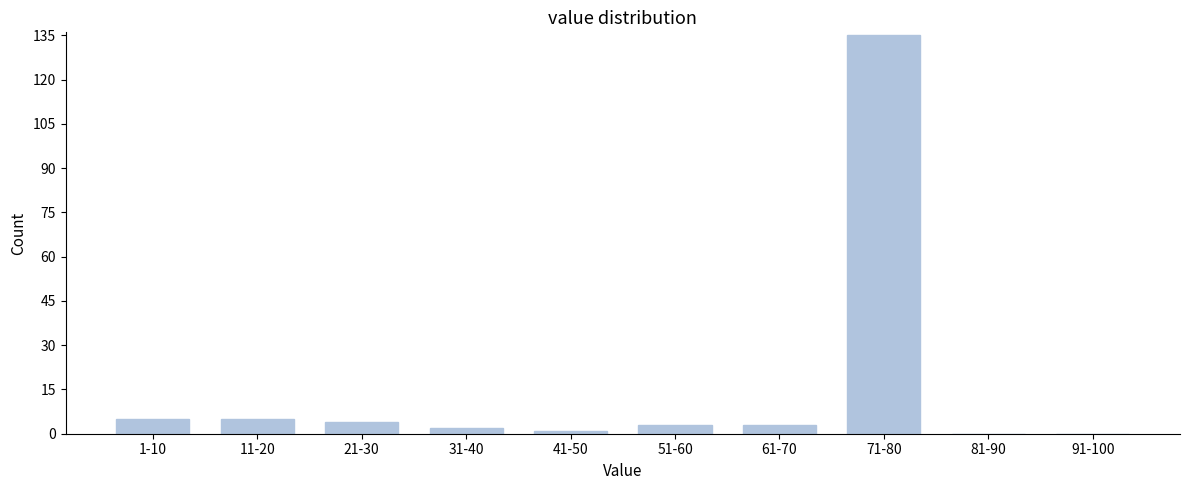

Reading right to left, list all the values displayed in this chart.

91-100=0	81-90=0	71-80=135	61-70=3	51-60=3	41-50=1	31-40=2	21-30=4	11-20=5	1-10=5